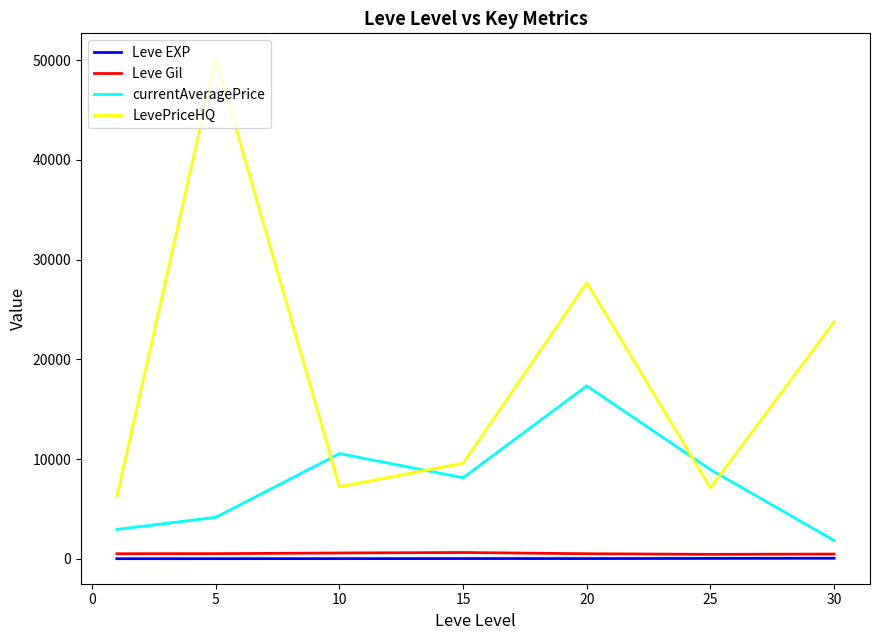

How many lines are shown in the chart?

4